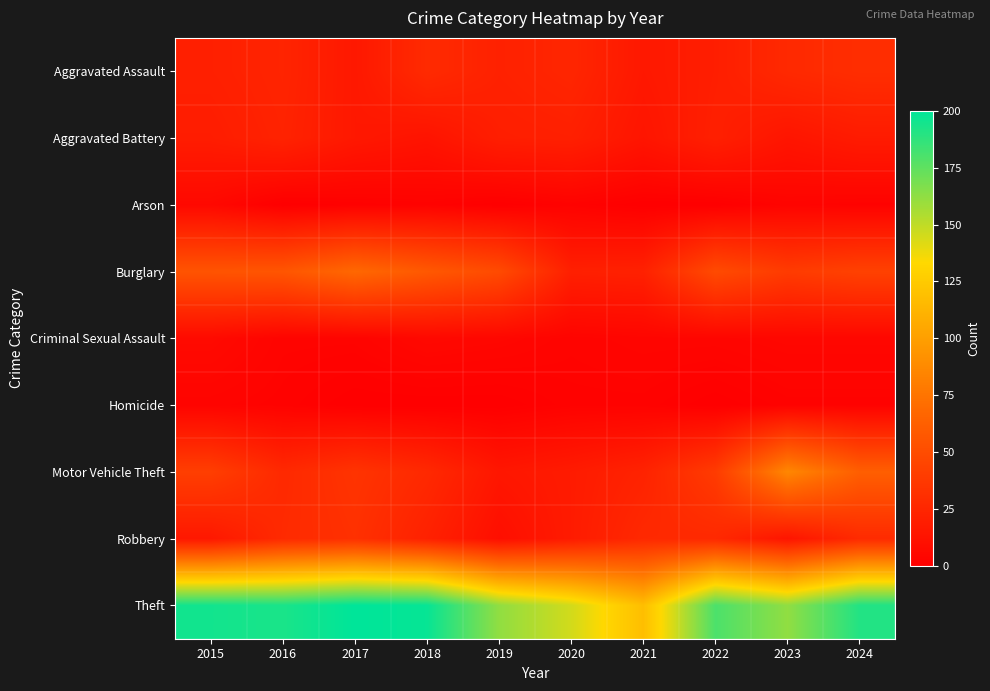

Which series changed the most between 2021 and 2024?

Theft